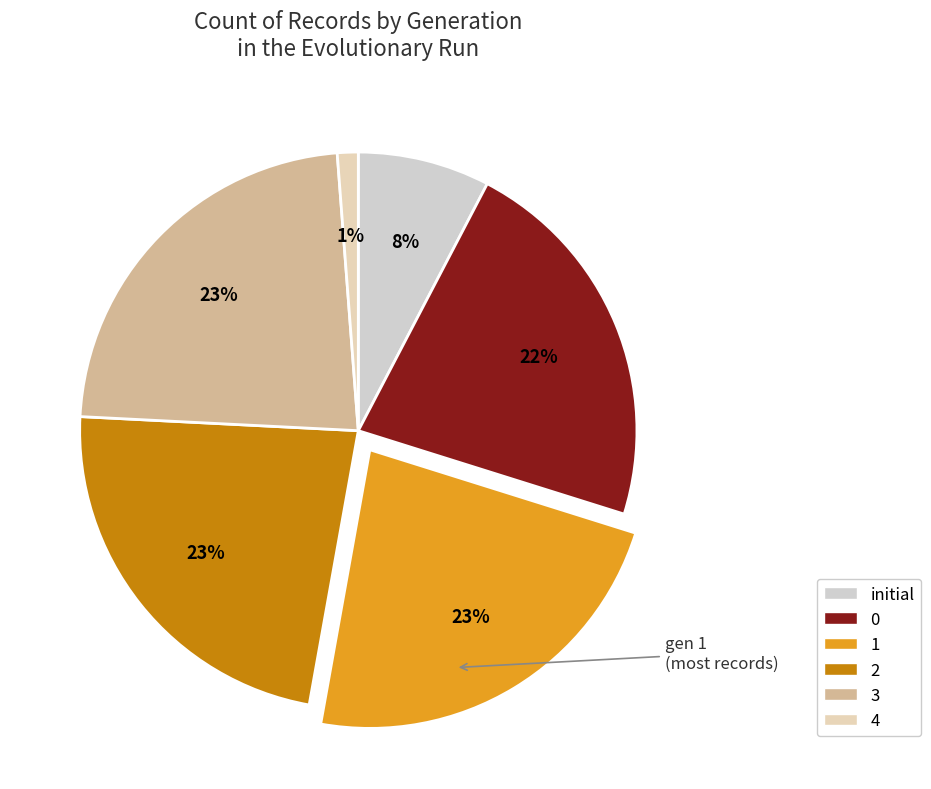

What is the ratio of the value at 4 to the value at initial?

0.2